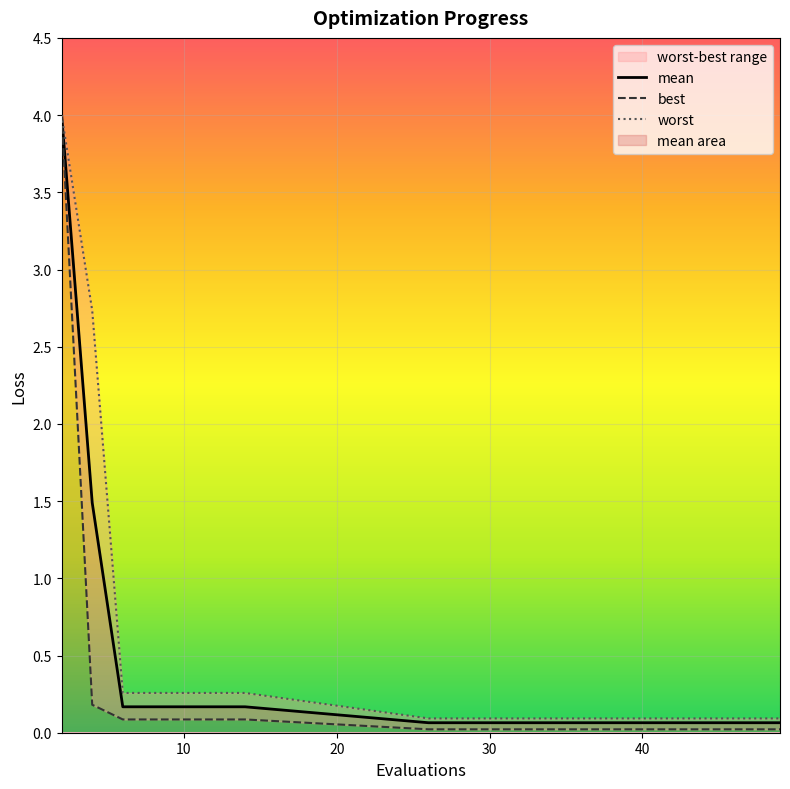

At which category is the sum across all series the highest?

2